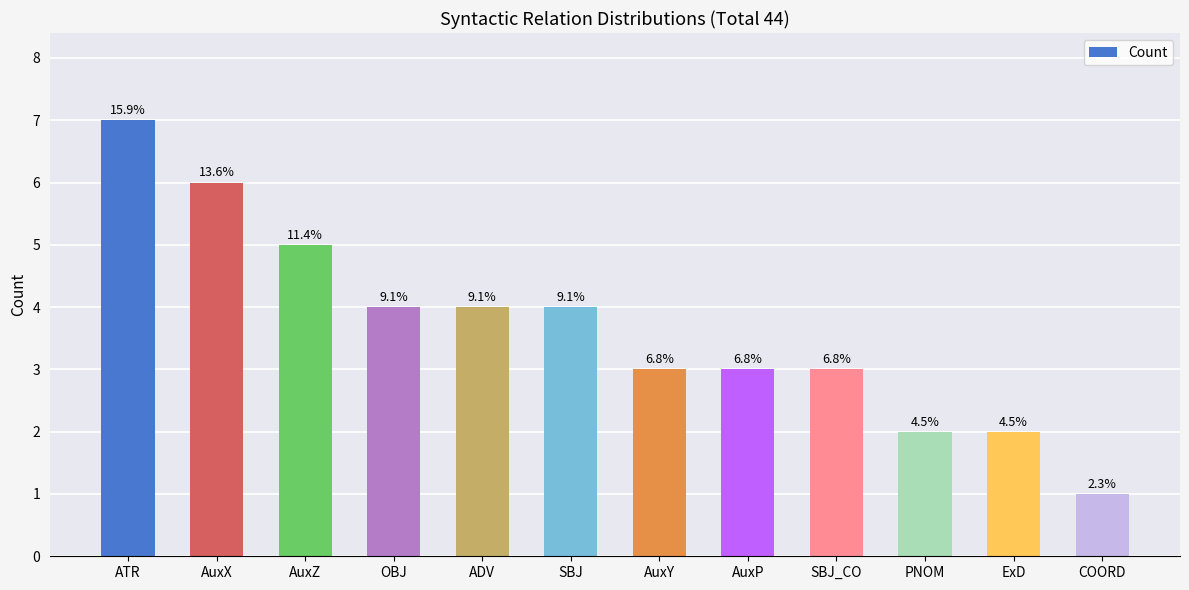

What is the ratio of the value at COORD to the value at PNOM?

0.5